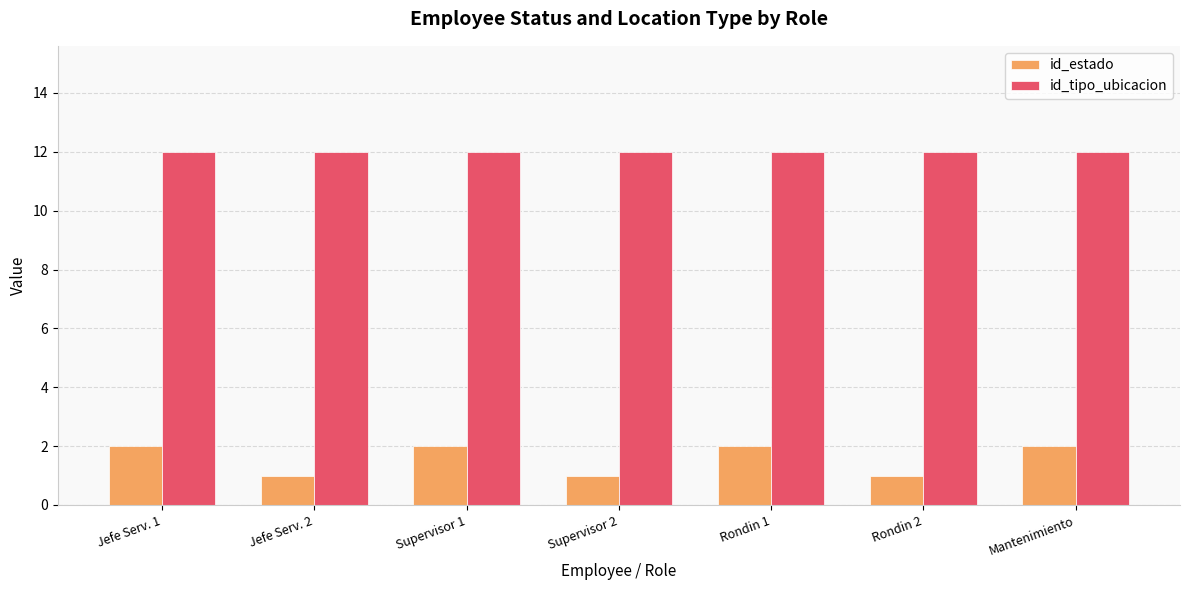

How many data points does each series have?

7